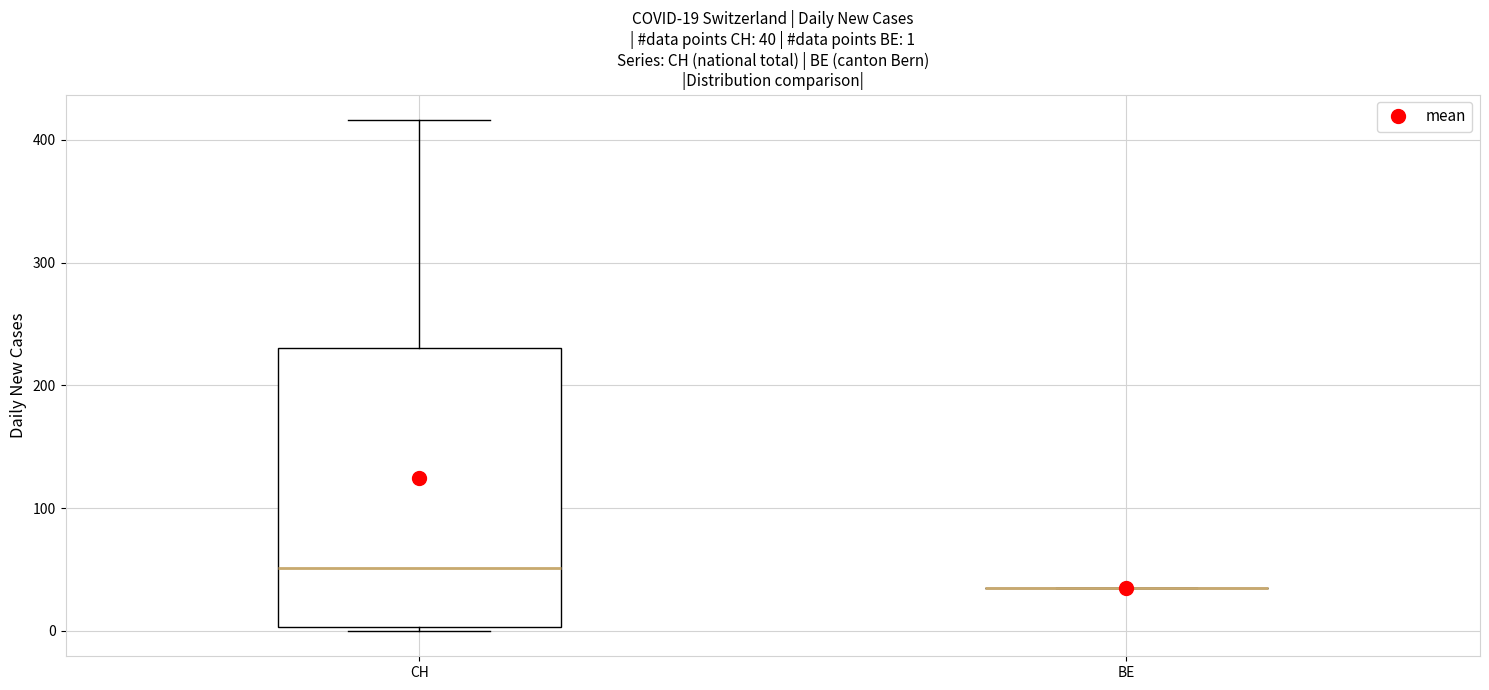

Comparing the boxes themselves (not the whiskers), which one is the tallest?

CH